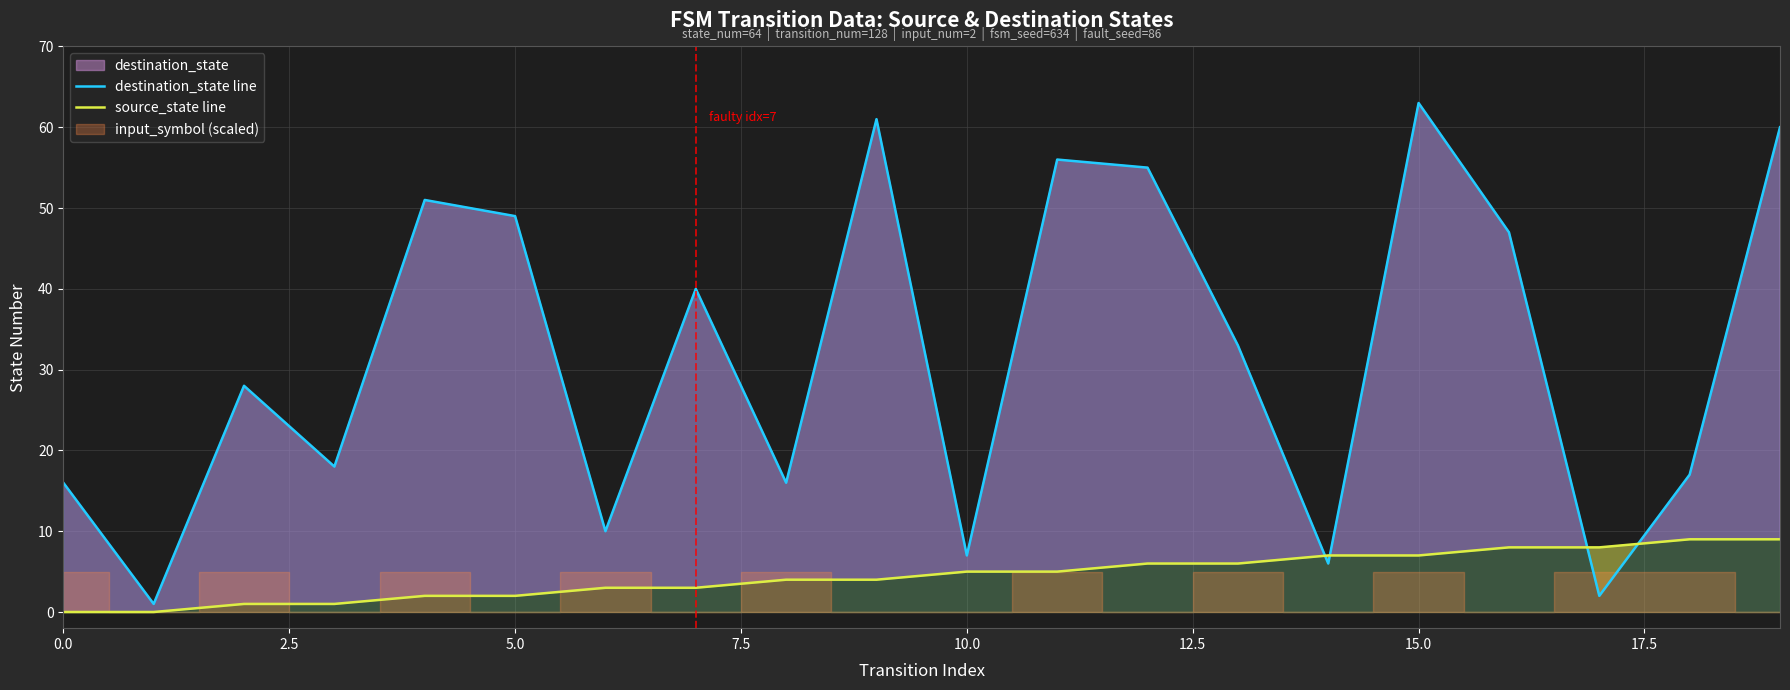

Read the source_state value at 16.

8